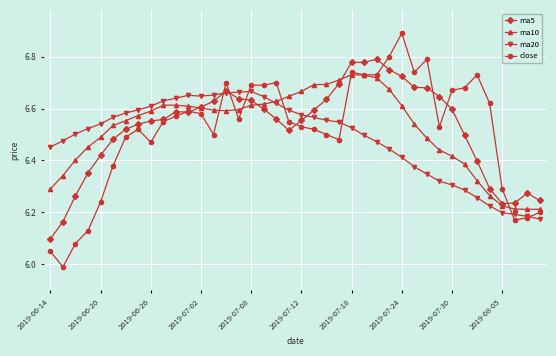

Which series has the widest spread of values?

close